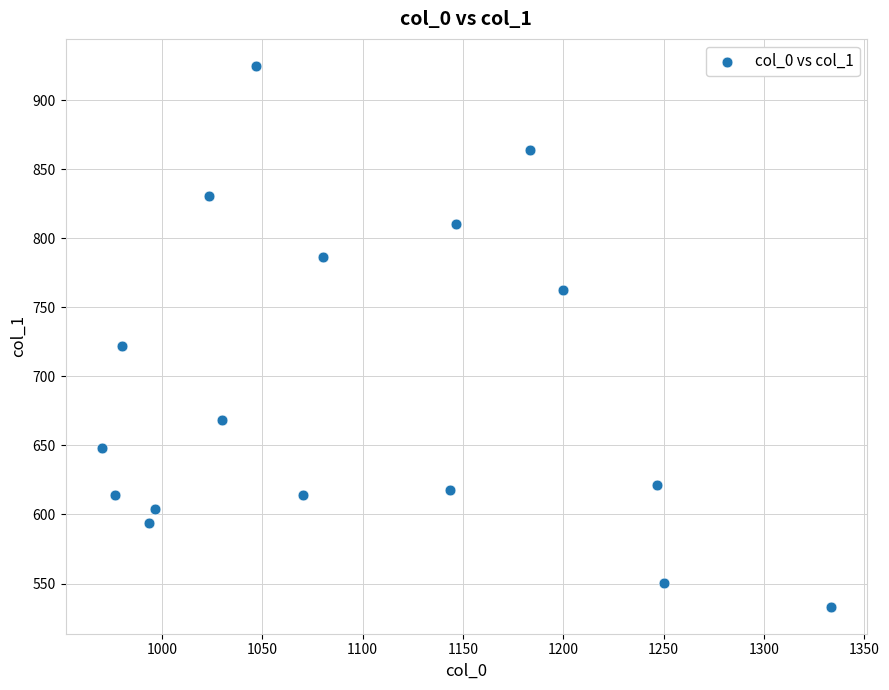

What is the range of X values (max minus min)?

363.3